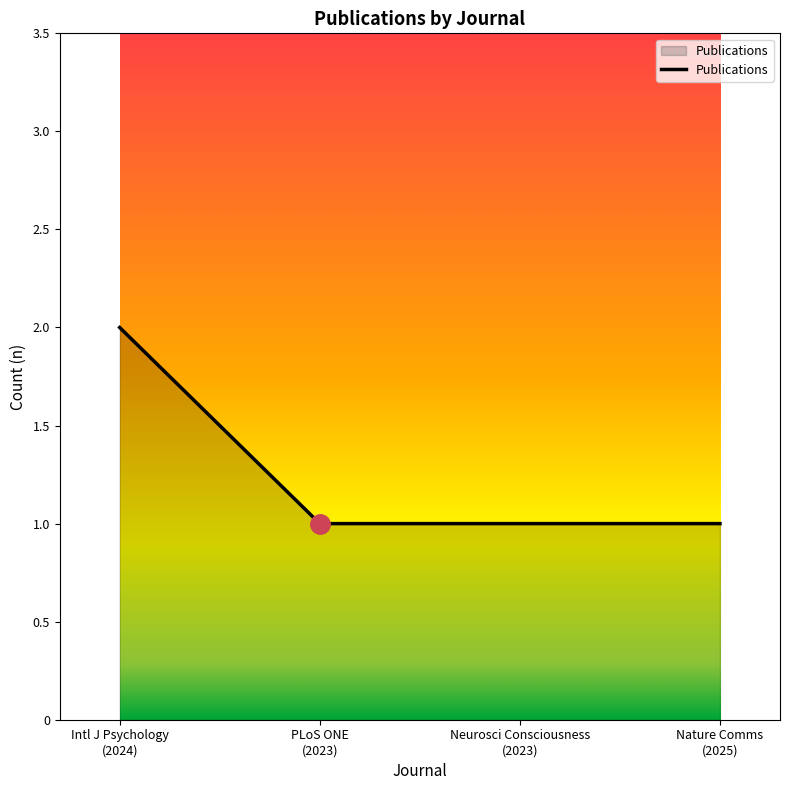

True or false: the data has more than 1 interior local peaks.

False